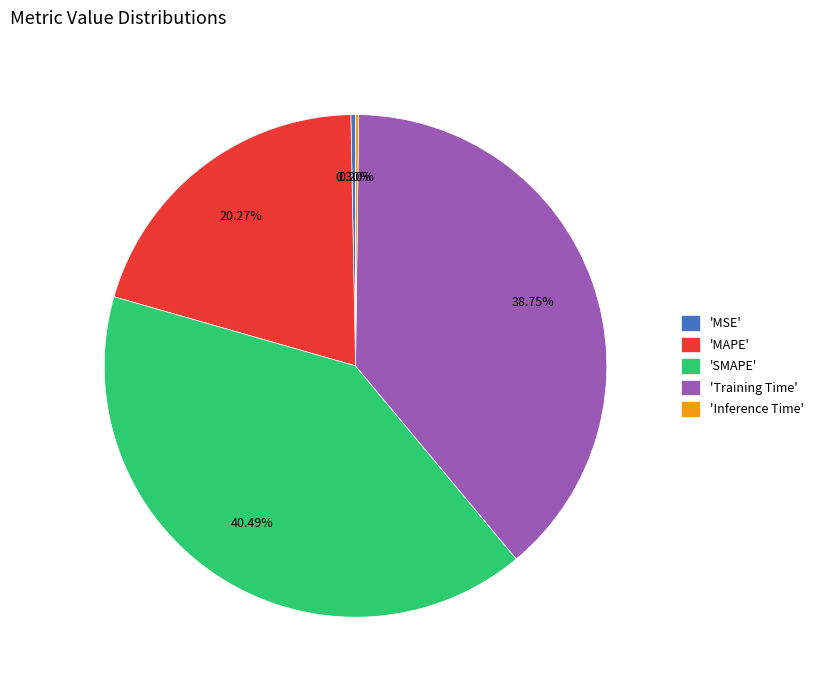

Does any single category account for the majority?

No